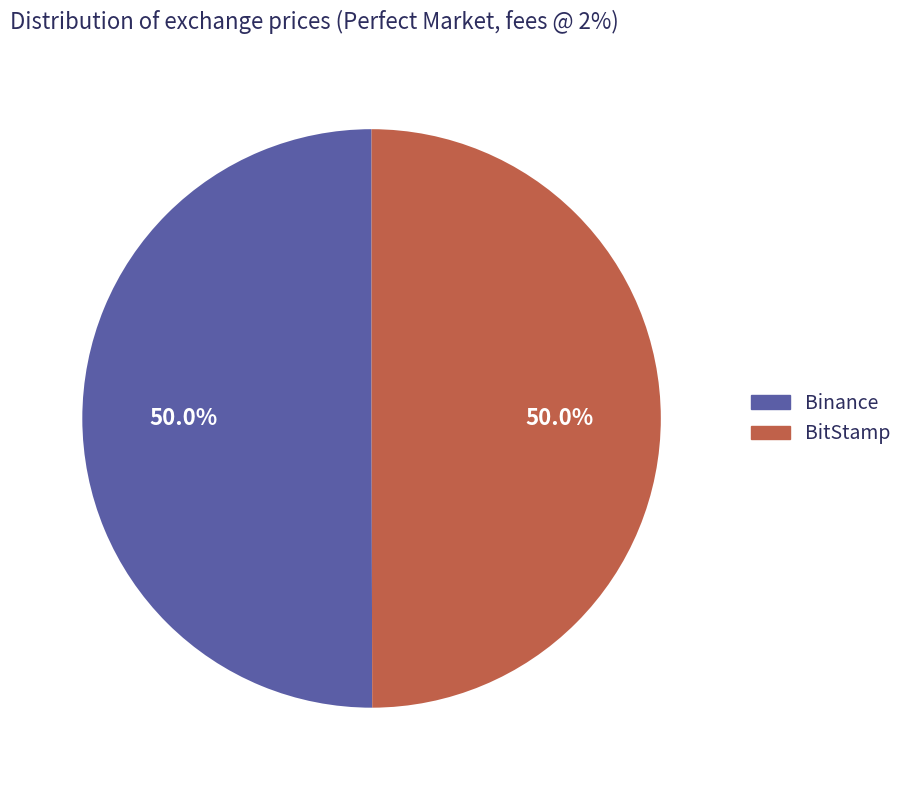

Approximately how many times larger is the value at Binance compared to BitStamp?

1.0